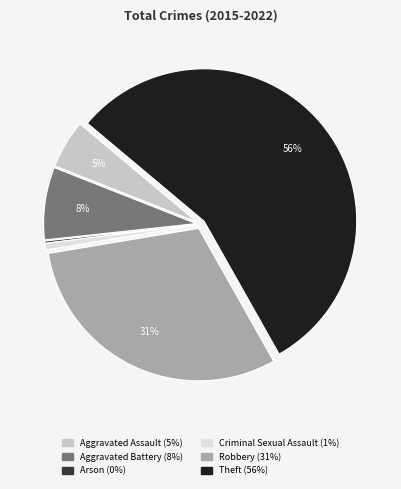

To the nearest percent, what portion does Robbery represent?

31%